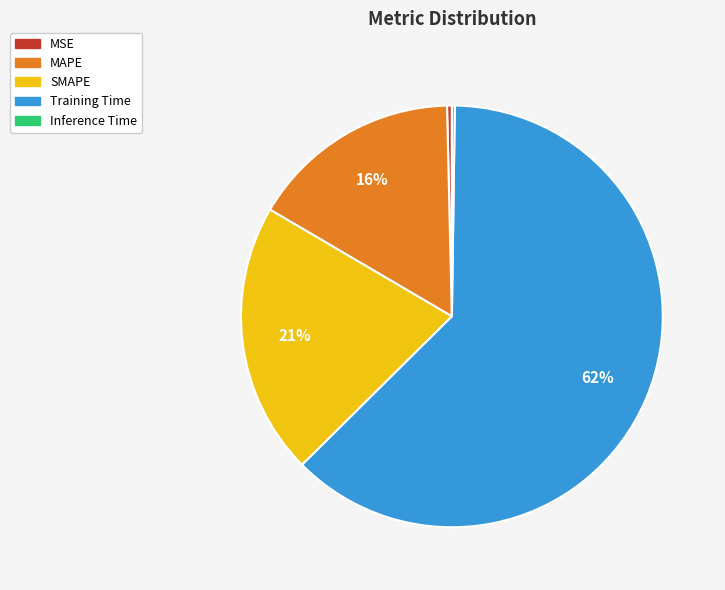

Is it true that SMAPE is 15% of the pie?

False